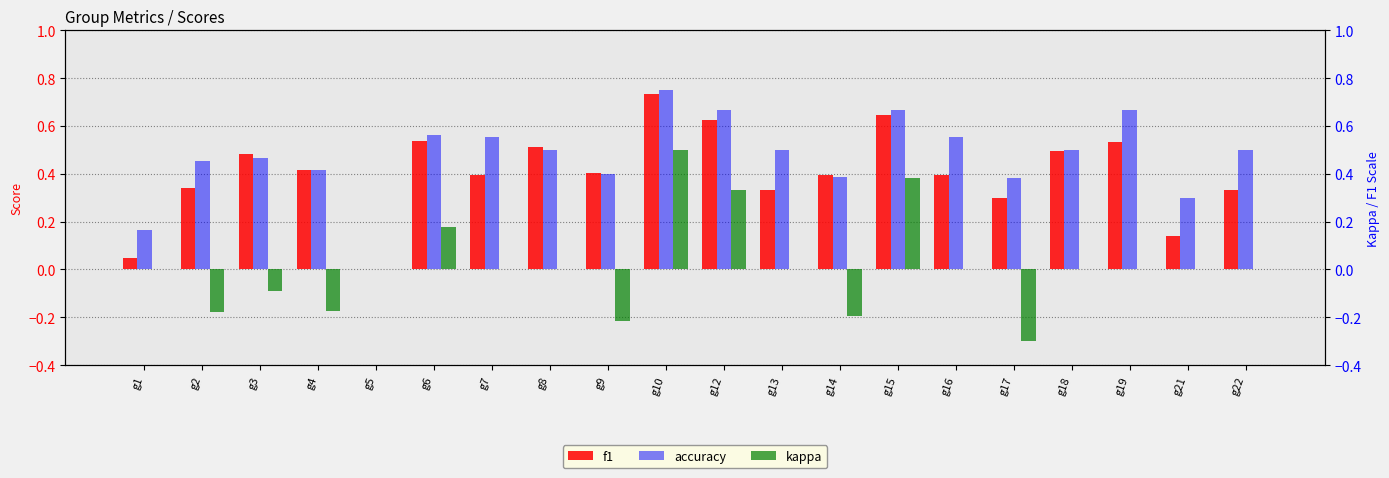

List the labels in order of f1 value, smallest first.

g5, g1, g21, g17, g13, g22, g2, g14, g7, g16, g9, g4, g3, g18, g8, g19, g6, g12, g15, g10